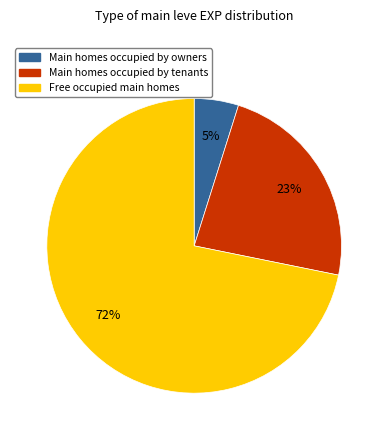

How many slices are in this pie chart?

3